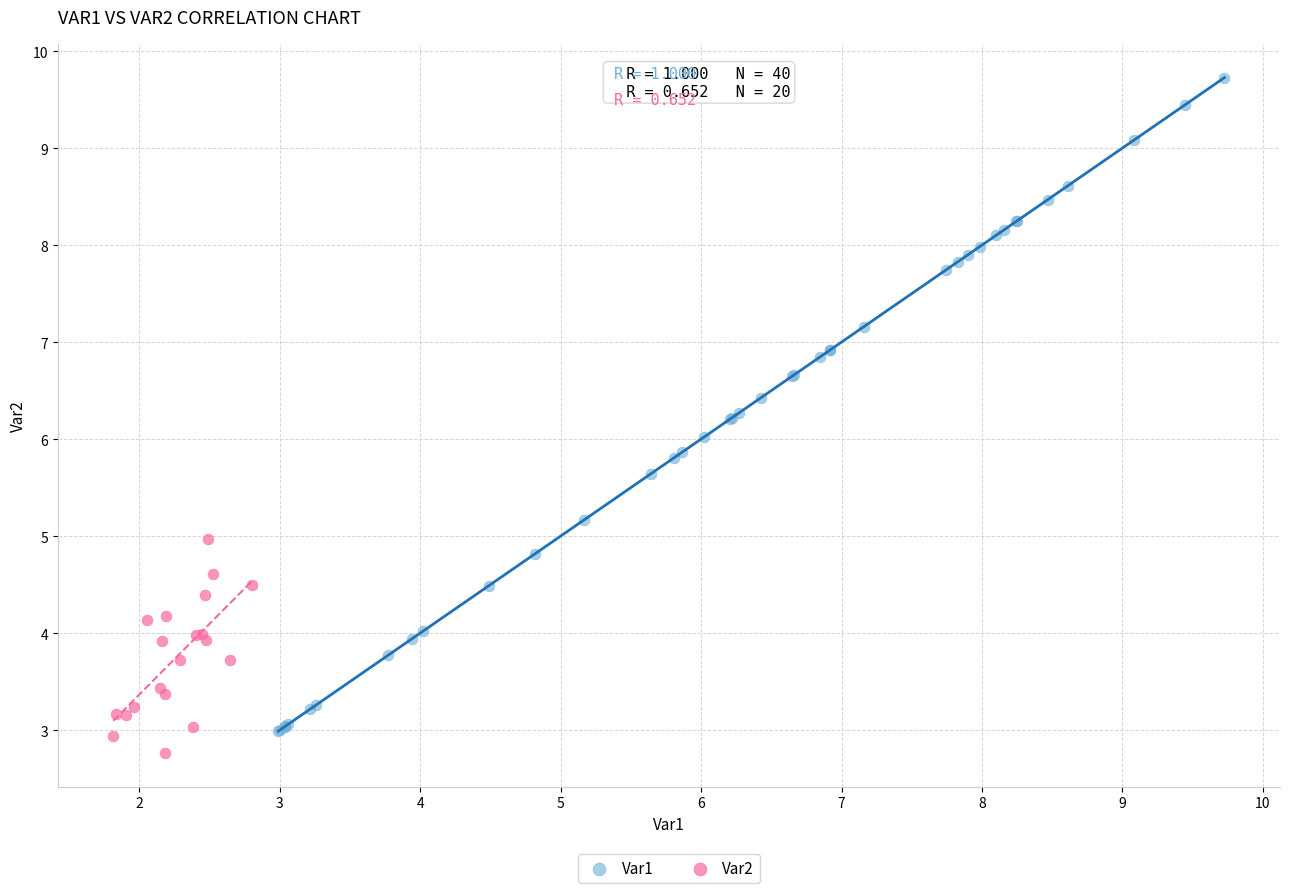

Which series has the widest spread of Y values?

Var1